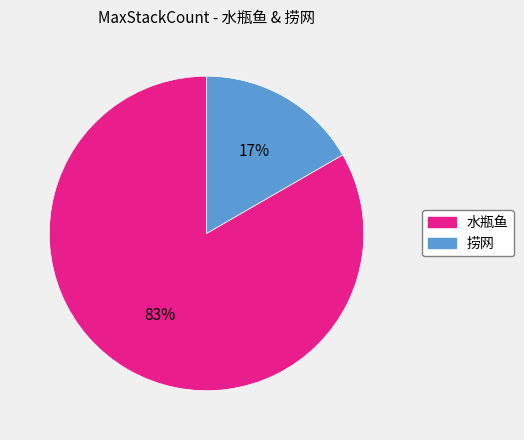

What percentage is the 捞网 slice, to the nearest percent?

17%